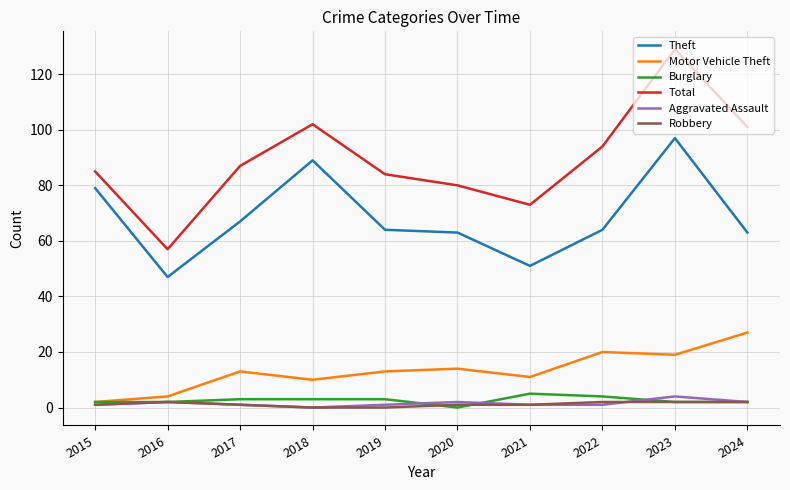

Reading left to right, transcribe all the data shown in this chart.

Theft: 2015=79	2016=47	2017=67	2018=89	2019=64	2020=63	2021=51	2022=64	2023=97	2024=63
Motor Vehicle Theft: 2015=2	2016=4	2017=13	2018=10	2019=13	2020=14	2021=11	2022=20	2023=19	2024=27
Burglary: 2015=2	2016=2	2017=3	2018=3	2019=3	2020=0	2021=5	2022=4	2023=2	2024=2
Total: 2015=85	2016=57	2017=87	2018=102	2019=84	2020=80	2021=73	2022=94	2023=129	2024=101
Aggravated Assault: 2015=1	2016=2	2017=1	2018=0	2019=1	2020=2	2021=1	2022=1	2023=4	2024=2
Robbery: 2015=1	2016=2	2017=1	2018=0	2019=0	2020=1	2021=1	2022=2	2023=2	2024=2